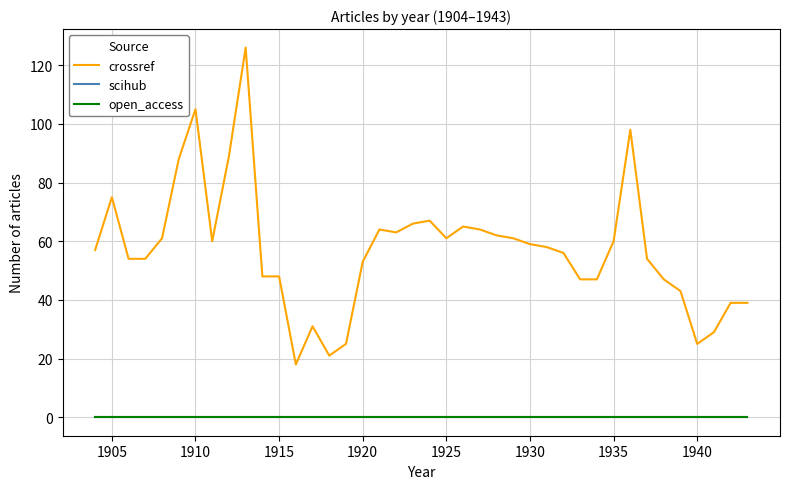

What is the maximum value shown in the chart?

126